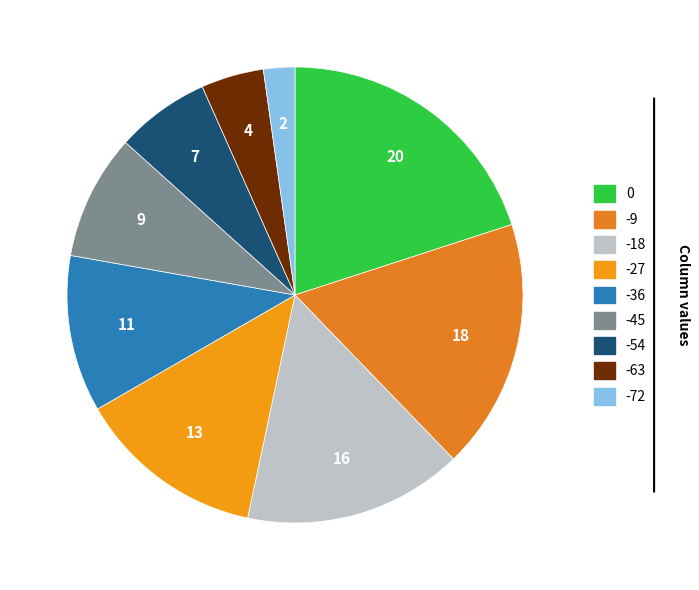

Does -63 account for over 50% of the chart?

No